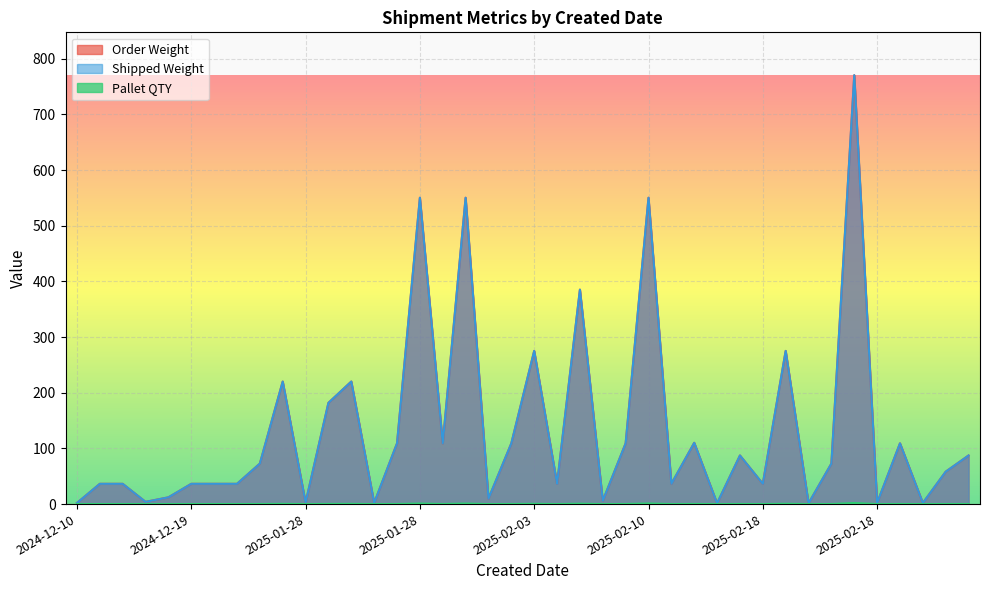

Does the chart display data point markers on the line(s)?

No